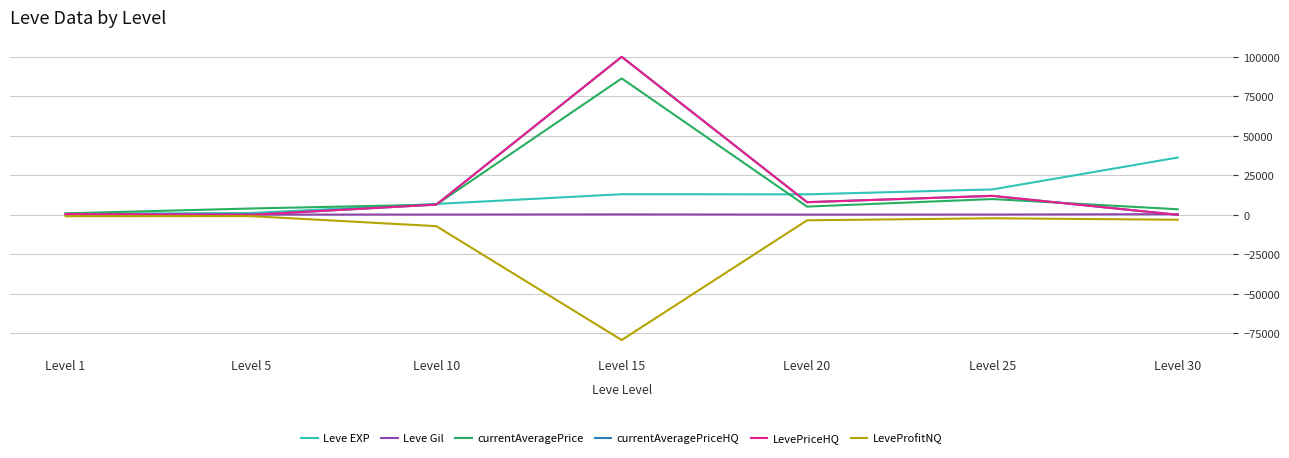

Does the chart have visible grid lines?

Yes